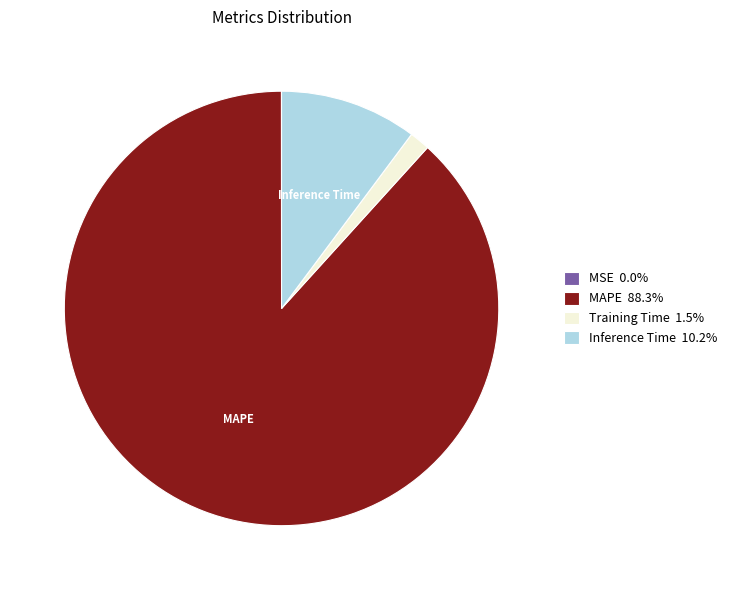

Does any single category account for the majority?

Yes